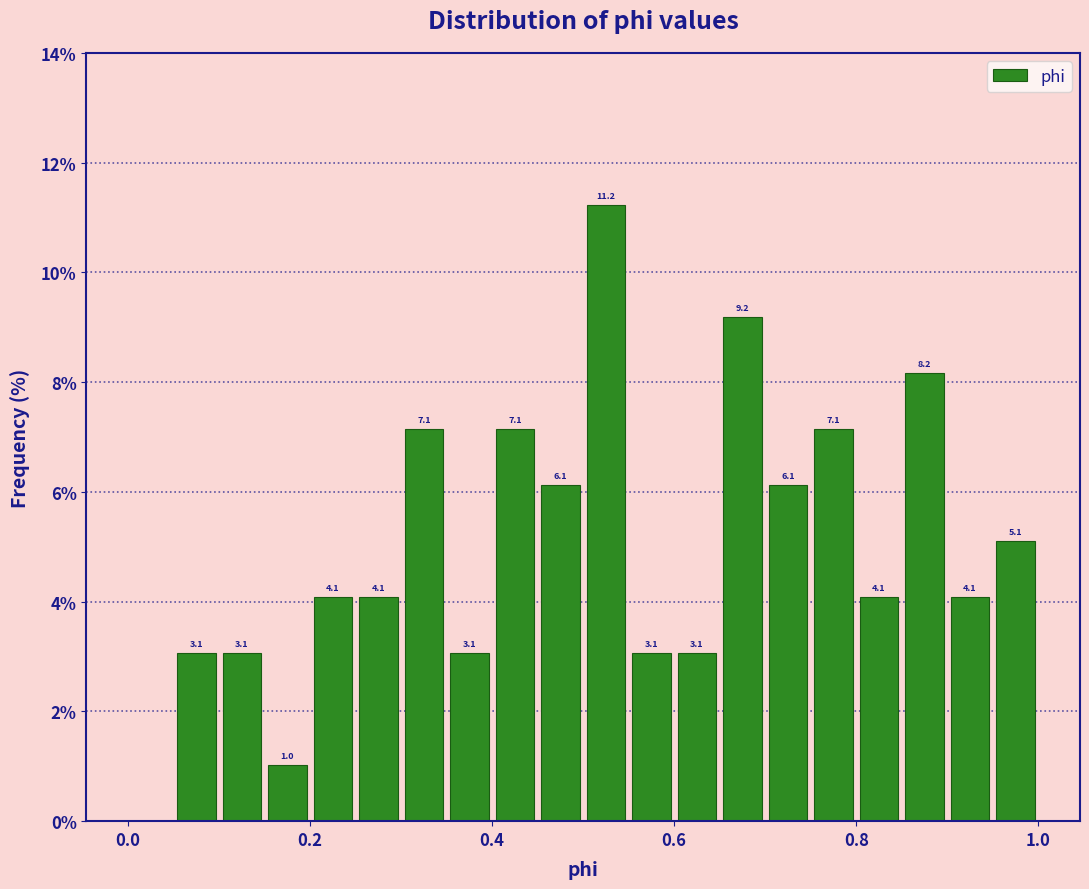

Read against the x-axis, roughly where is the centre of the tallest bar?

0.52